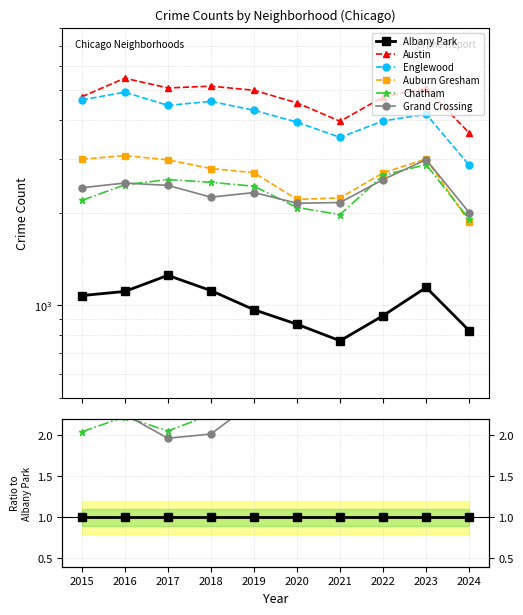

True or false: Austin has a value of 4.4 at 2024.

True